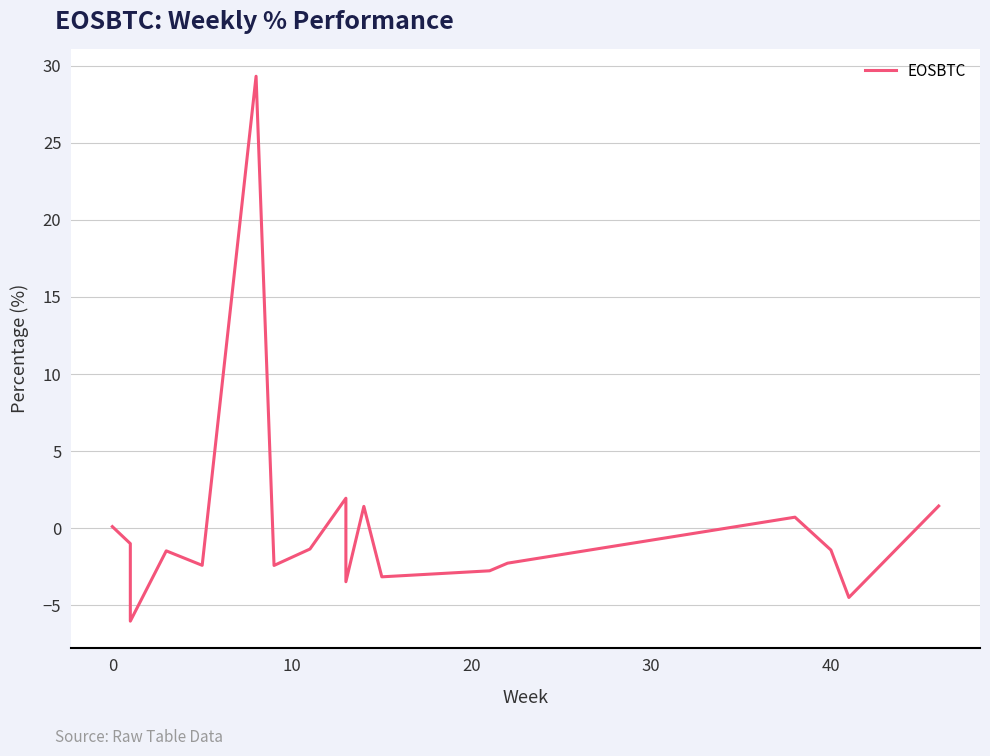

How many lines are shown in the chart?

1